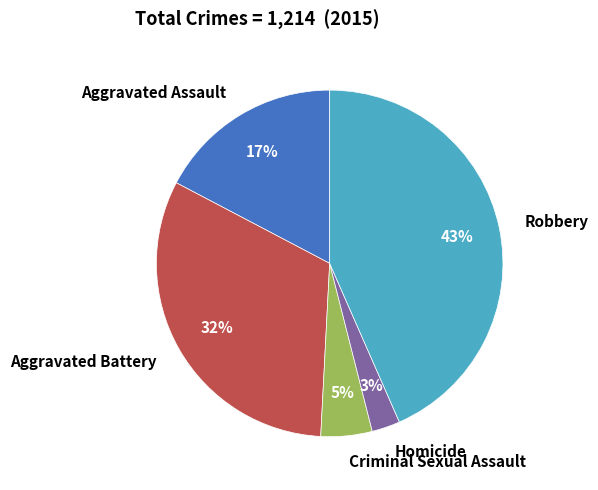

Which category has the biggest portion of the pie?

Robbery